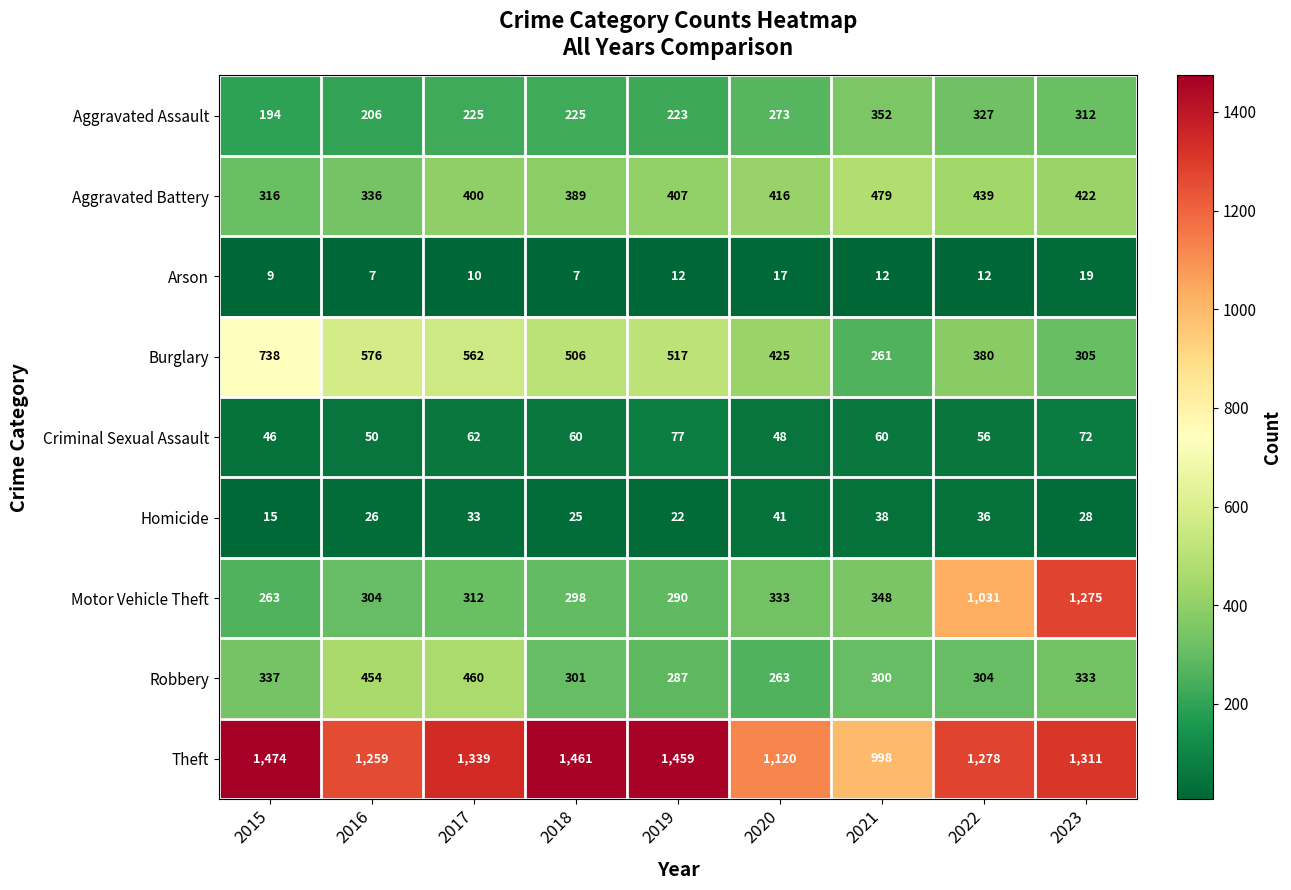

Which category has the highest value in the Aggravated Battery series?

2021